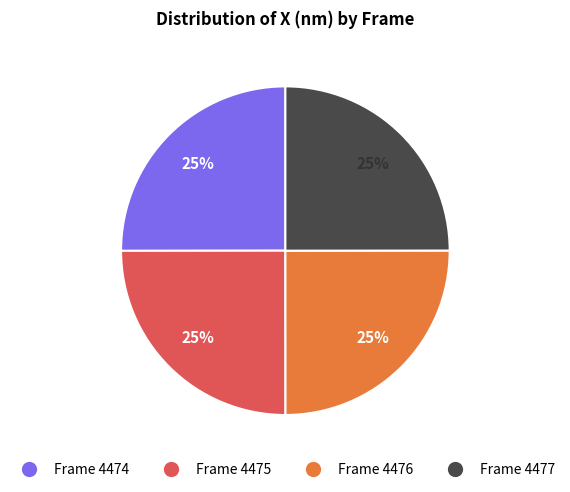

What is the ratio of the value at Frame 4477 to the value at Frame 4474?

1.0